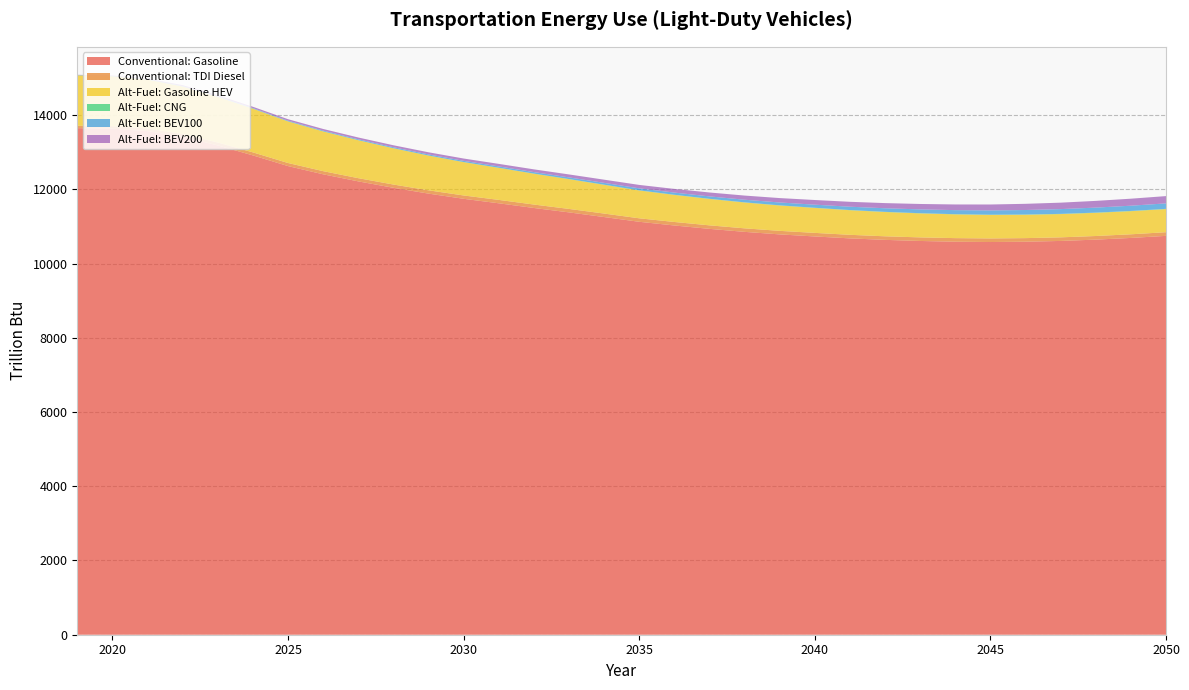

Reading left to right, extract all data points from this chart.

Light-Duty Vehicles: Conventional: Gasoline: 2019=13649.7	2020=13636.7	2021=13570.0	2022=13418.3	2023=13183.7	2024=12915.5	2025=12627.2	2026=12405.9	2027=12215.3	2028=12042.5	2029=11885.6	2030=11745.8	2031=11624.7	2032=11498.6	2033=11379.9	2034=11254.3	2035=11126.4	2036=11027.0	2037=10935.8	2038=10855.0	2039=10786.8	2040=10731.0	2041=10679.2	2042=10639.2	2043=10609.4	2044=10589.7	2045=10581.1	2046=10589.6	2047=10610.2	2048=10645.7	2049=10691.3	2050=10746.8
Light-Duty Vehicles: Conventional: TDI: 2019=64.0	2020=66.7	2021=70.6	2022=75.4	2023=79.0	2024=81.4	2025=83.1	2026=84.9	2027=86.4	2028=87.7	2029=88.9	2030=90.1	2031=91.6	2032=92.5	2033=93.2	2034=93.7	2035=94.0	2036=94.4	2037=94.7	2038=95.0	2039=95.3	2040=96.2	2041=96.3	2042=96.2	2043=96.6	2044=96.5	2045=96.5	2046=96.6	2047=97.0	2048=97.5	2049=98.1	2050=98.8
Light-Duty Vehicles: Alternative-Fuel: Gasoline HEV: 2019=1358.2	2020=1343.3	2021=1315.8	2022=1277.4	2023=1229.8	2024=1177.0	2025=1121.3	2026=1070.3	2027=1022.1	2028=976.9	2029=935.3	2030=897.5	2031=863.4	2032=831.2	2033=801.9	2034=774.8	2035=750.1	2036=729.5	2037=711.8	2038=696.4	2039=683.5	2040=672.7	2041=662.8	2042=654.2	2043=646.7	2044=640.1	2045=634.4	2046=630.1	2047=626.8	2048=624.6	2049=623.2	2050=622.7
Light-Duty Vehicles: Alternative-Fuel: CNG: 2019=3.5	2020=3.6	2021=3.6	2022=3.5	2023=3.5	2024=3.4	2025=3.3	2026=3.2	2027=3.2	2028=3.2	2029=3.2	2030=3.2	2031=3.2	2032=3.2	2033=3.3	2034=3.4	2035=3.5	2036=3.7	2037=3.8	2038=4.0	2039=4.2	2040=4.4	2041=4.6	2042=4.8	2043=4.9	2044=5.1	2045=5.3	2046=5.8	2047=5.9	2048=6.1	2049=6.2	2050=6.3
Light-Duty Vehicles: Alternative-Fuel: BEV100: 2019=4.8	2020=6.0	2021=7.3	2022=8.7	2023=10.3	2024=12.5	2025=15.6	2026=18.9	2027=22.1	2028=25.4	2029=28.7	2030=32.3	2031=36.0	2032=40.0	2033=44.3	2034=48.8	2035=53.6	2036=58.9	2037=64.5	2038=70.5	2039=76.7	2040=83.2	2041=89.7	2042=96.3	2043=102.8	2044=109.1	2045=115.3	2046=121.7	2047=128.0	2048=134.5	2049=141.0	2050=147.6
Light-Duty Vehicles: Alternative-Fuel: BEV200: 2019=6.7	2020=11.8	2021=18.5	2022=24.7	2023=30.5	2024=35.6	2025=40.0	2026=44.3	2027=48.6	2028=53.0	2029=57.5	2030=62.5	2031=68.0	2032=73.8	2033=79.8	2034=86.0	2035=92.2	2036=98.8	2037=105.4	2038=112.1	2039=118.9	2040=125.6	2041=132.3	2042=139.1	2043=145.9	2044=152.8	2045=159.7	2046=166.8	2047=174.0	2048=181.3	2049=188.8	2050=196.3